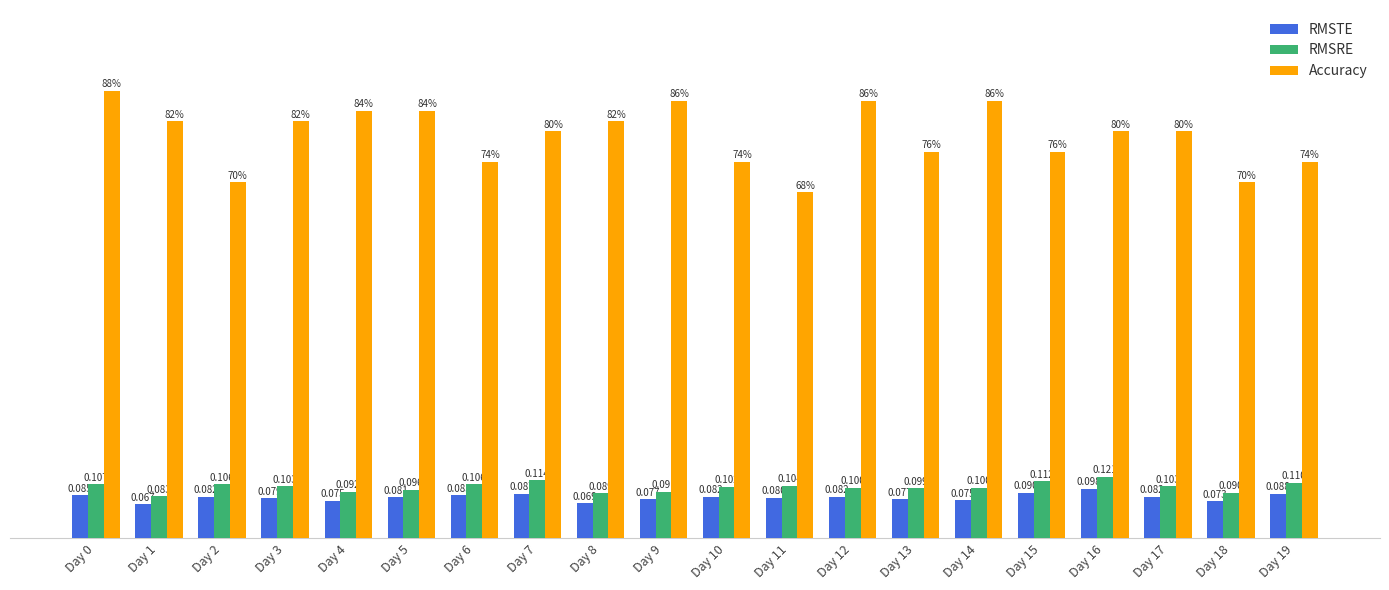

Which series has the largest total across all categories?

Accuracy